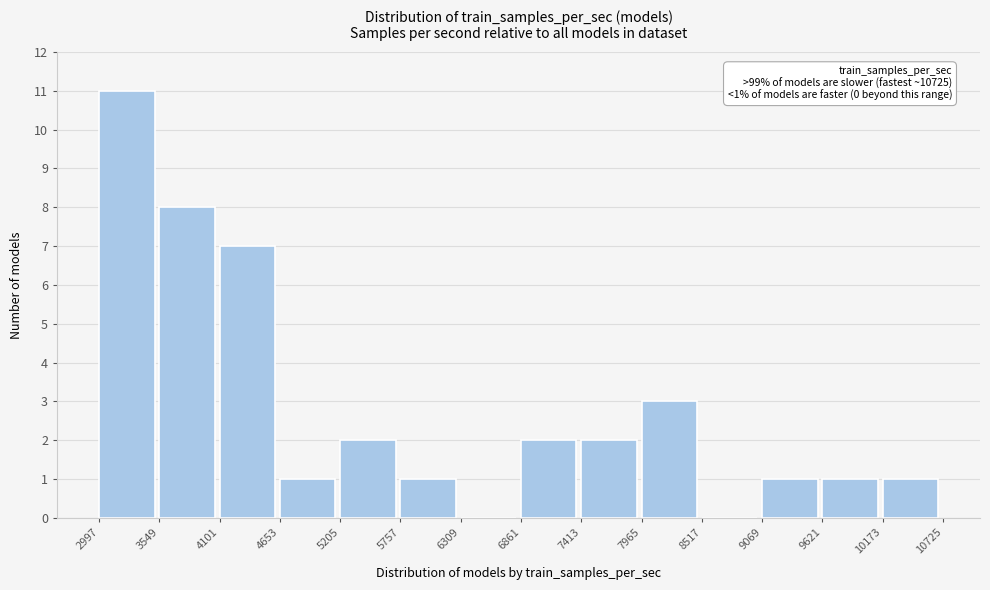

Which range on the x-axis has the tallest bar?

2997 to 3549